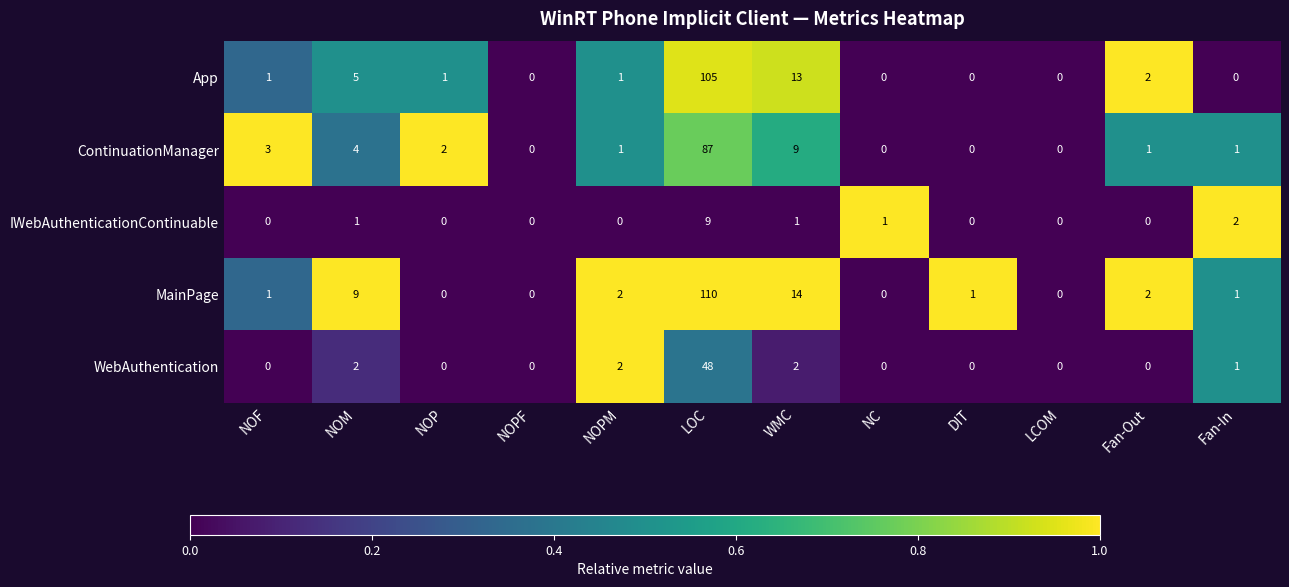

Which series has the widest spread of values?

MainPage